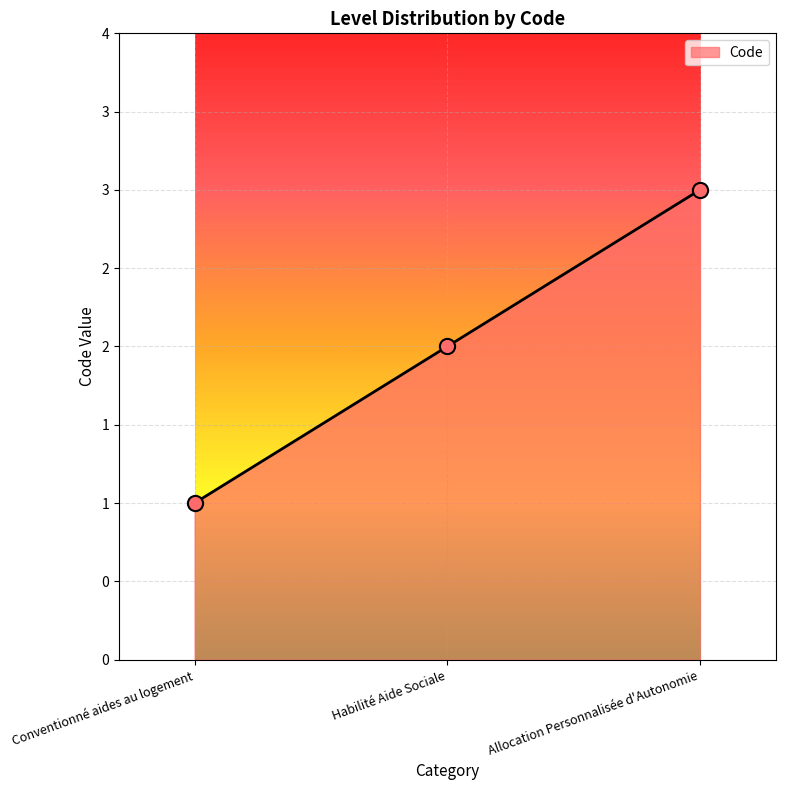

What is the change in value from Conventionné aides au logement to Allocation Personnalisée d'Autonomie?

+2